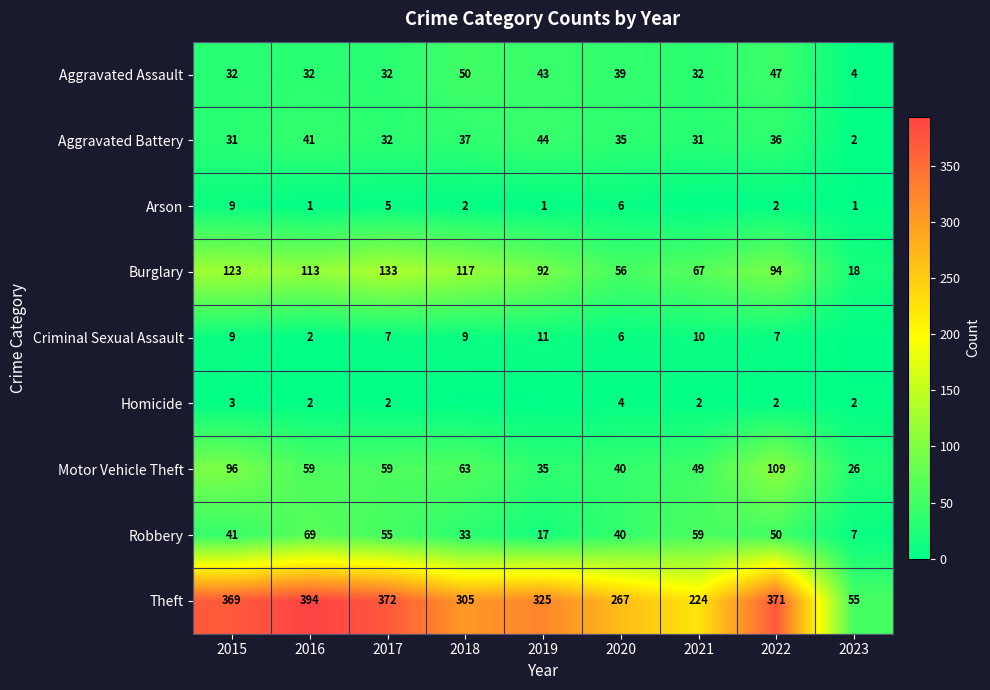

Which series has the largest total across all categories?

Theft